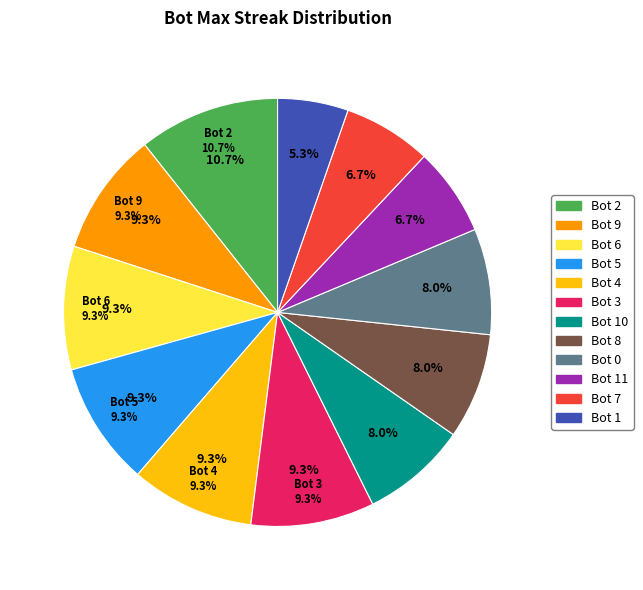

Is 2 the majority of the pie?

No